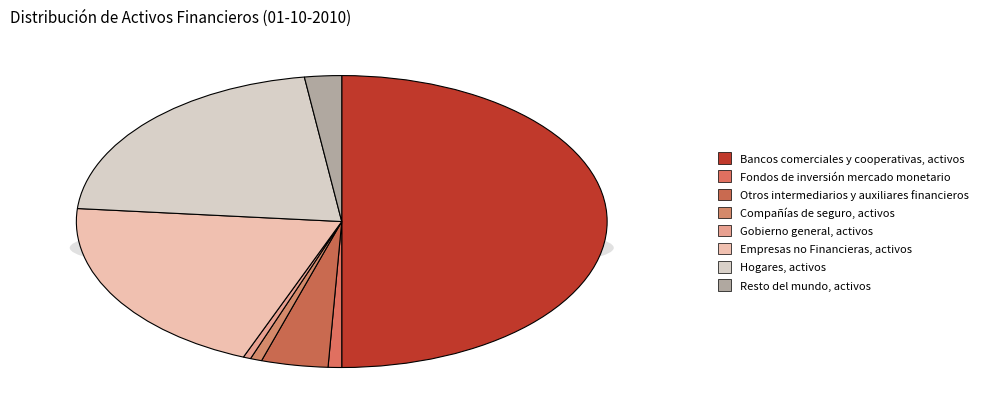

True or false: Gobierno general, activos accounts for 0% of the total.

True